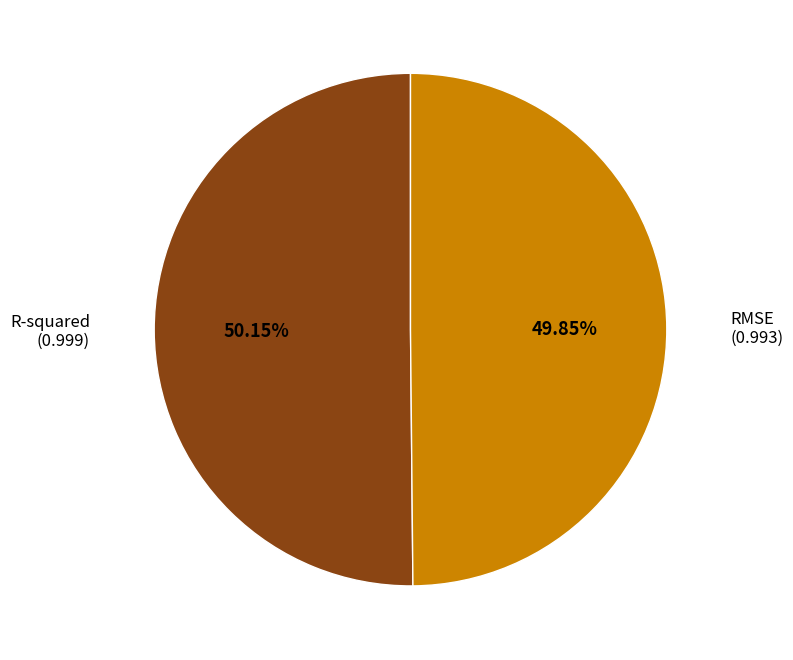

Is there any slice that represents more than half of the pie?

Yes